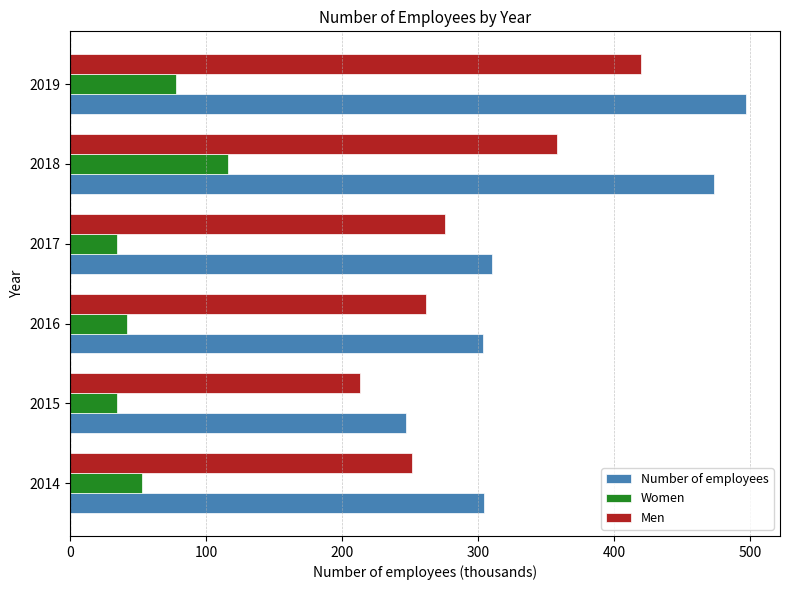

What is the sum of all Number of employees values?

2136.9